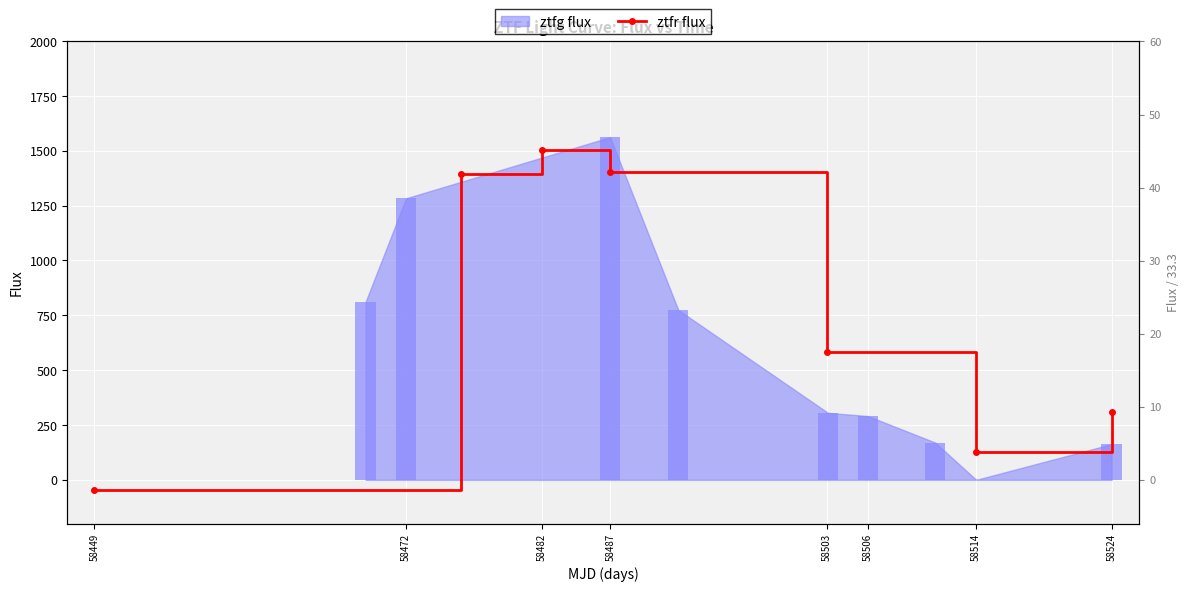

Does the chart contain any negative values?

Yes